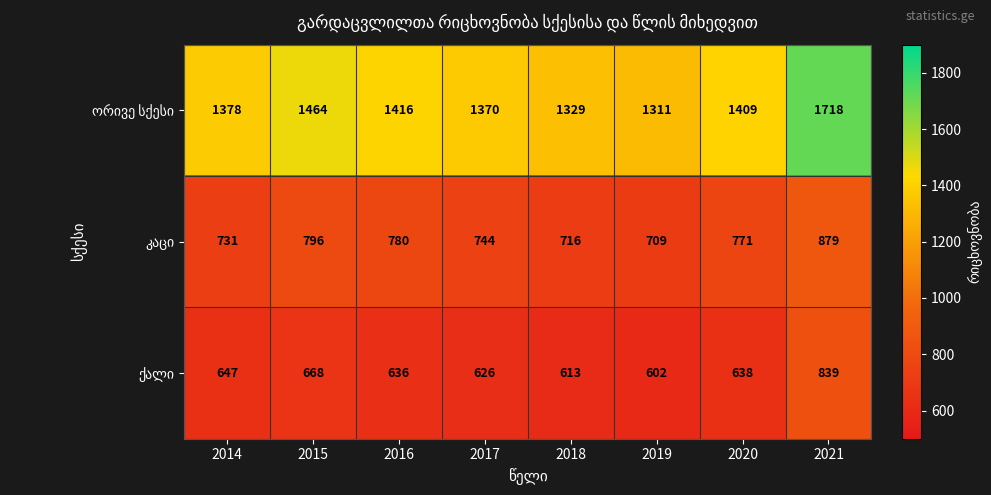

What is the difference between the highest and lowest values at 2019?

709